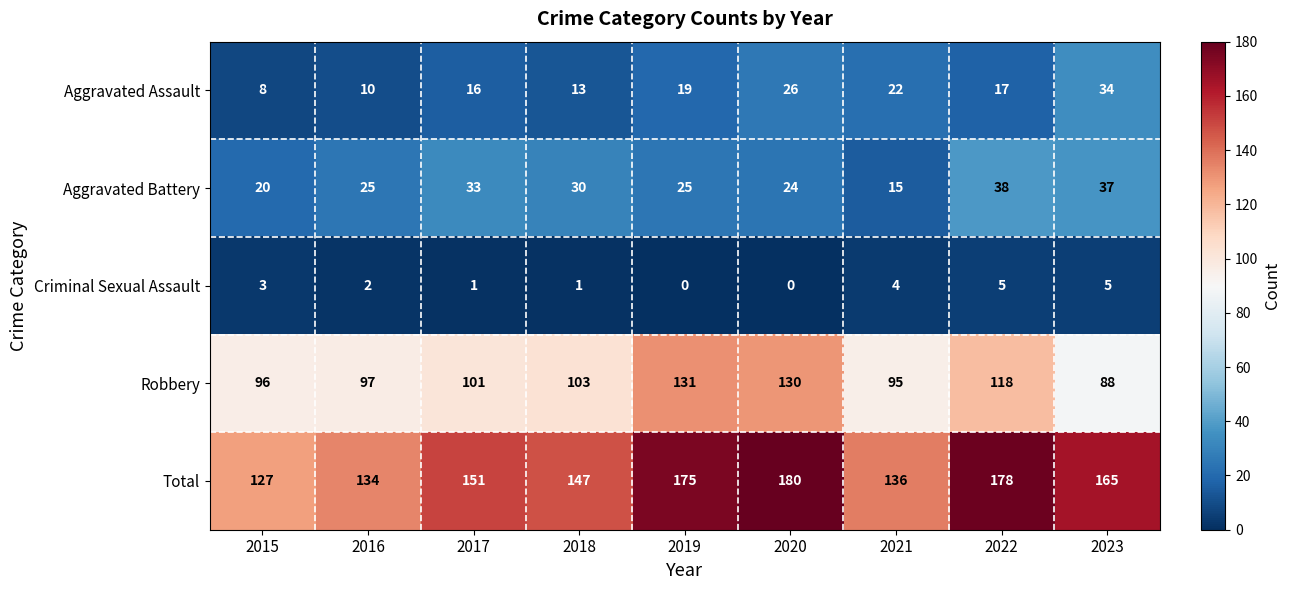

Which series has the largest range (max minus min)?

Total